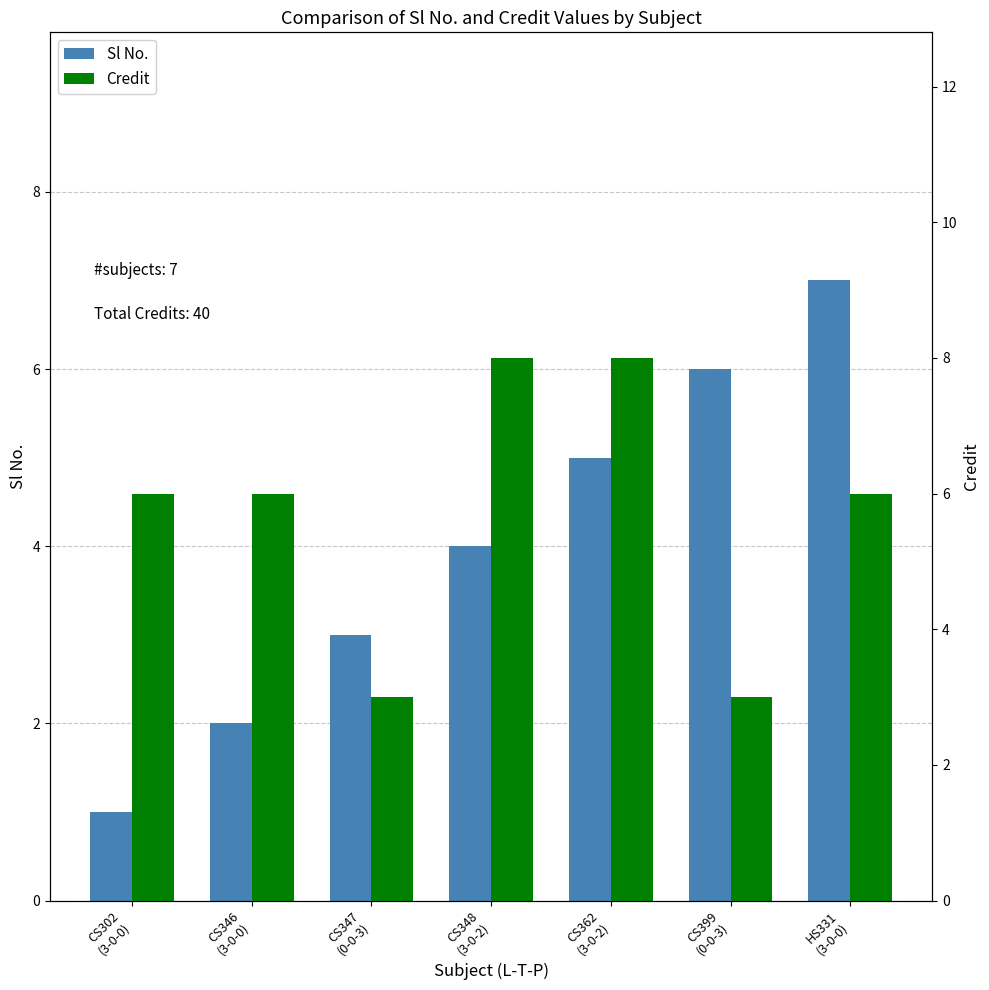

Between CS302
(3-0-0) and CS348
(3-0-2), which is larger?

CS348
(3-0-2)